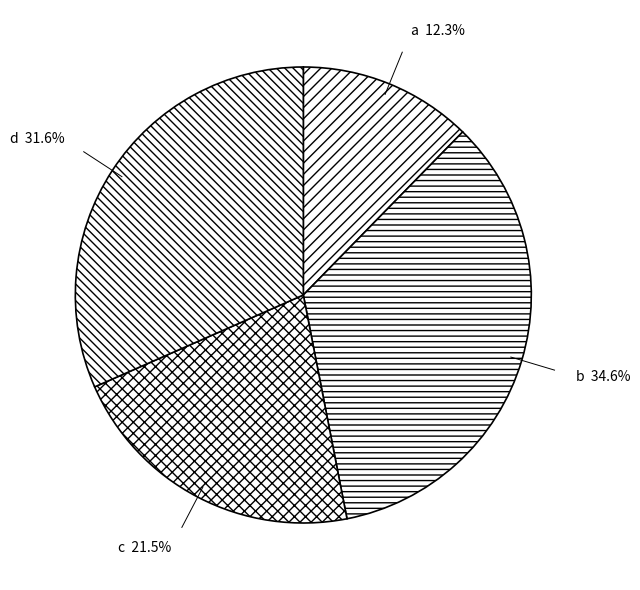

Does a represent more than half of the total?

No